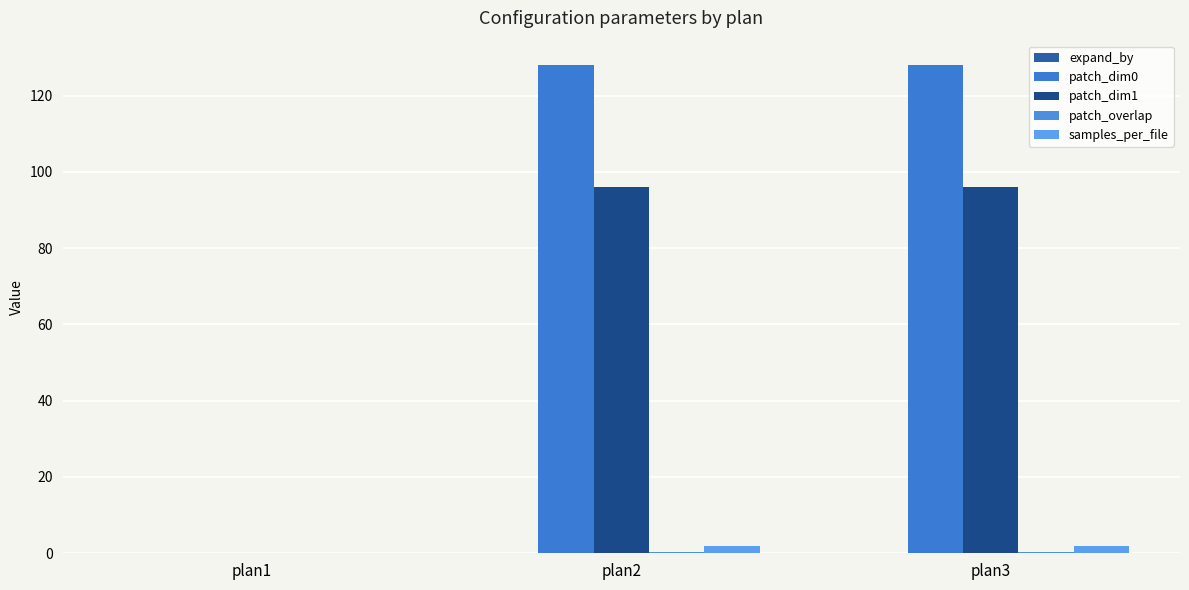

Which has a higher value, plan1 or plan3?

plan1